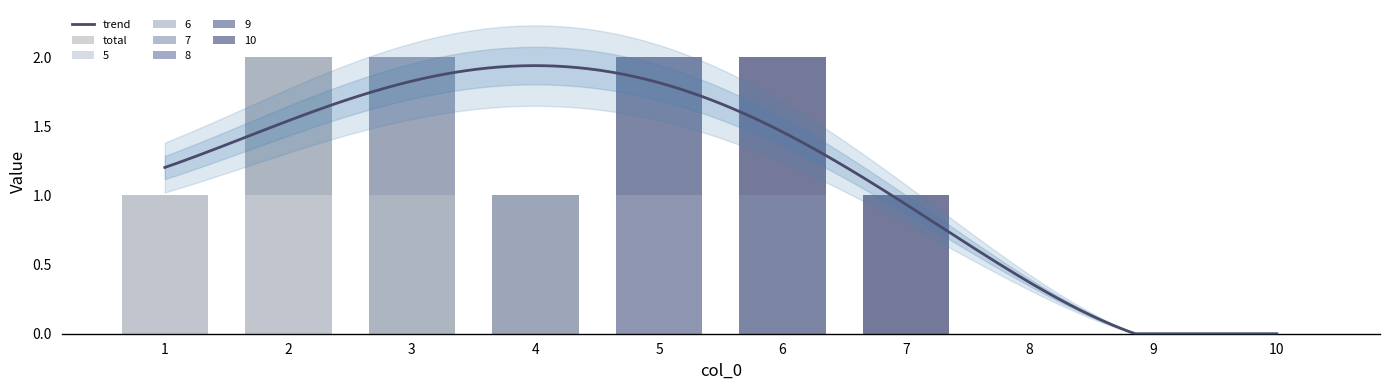

List the series in order of their peak value, highest first.

5, 6, 7, 8, 9, 10